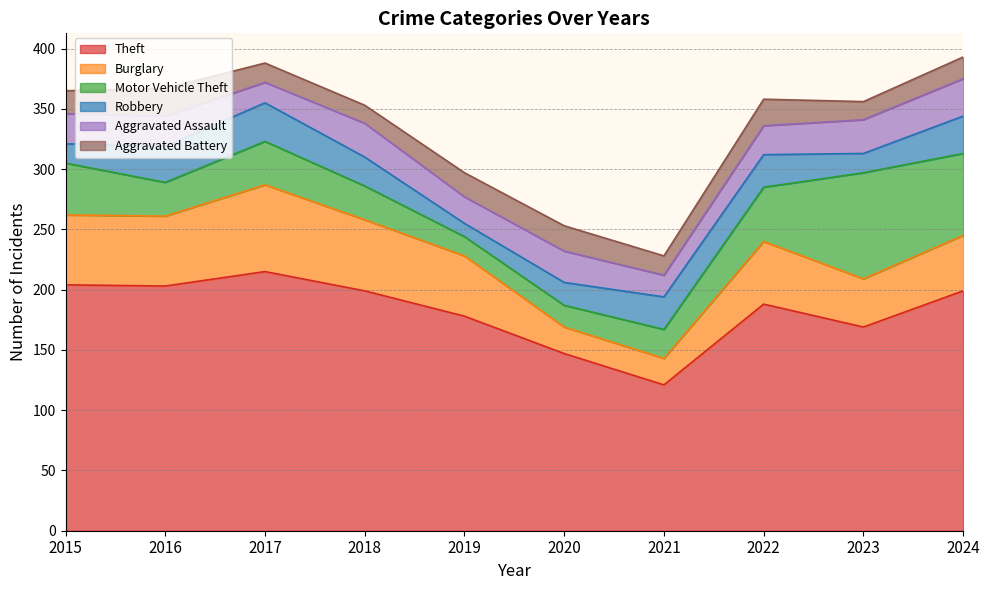

What is the sum of all Motor Vehicle Theft values?

394